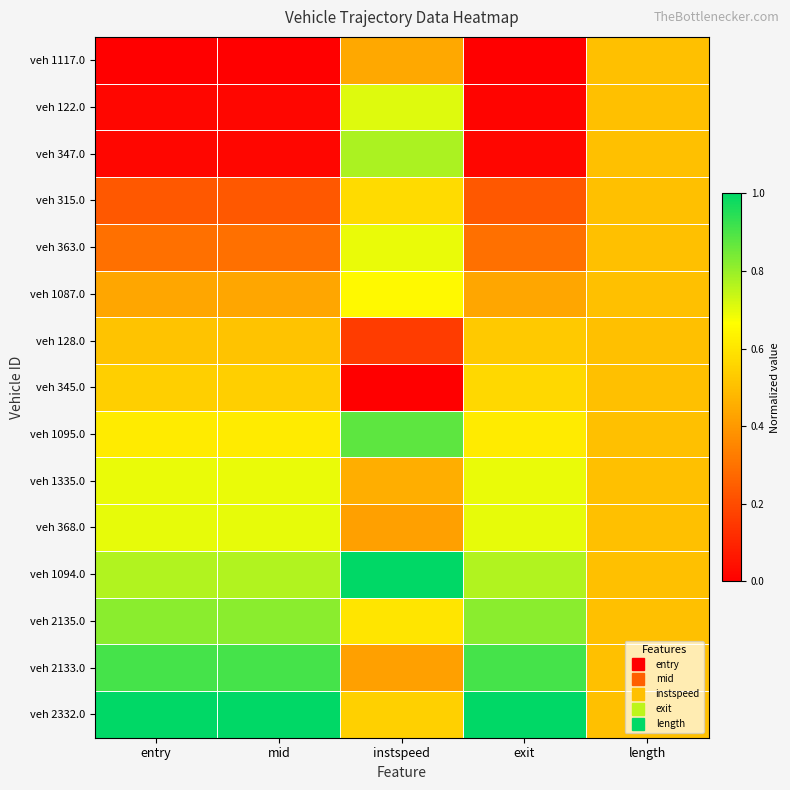

At which category is the sum across all series the highest?

instspeed